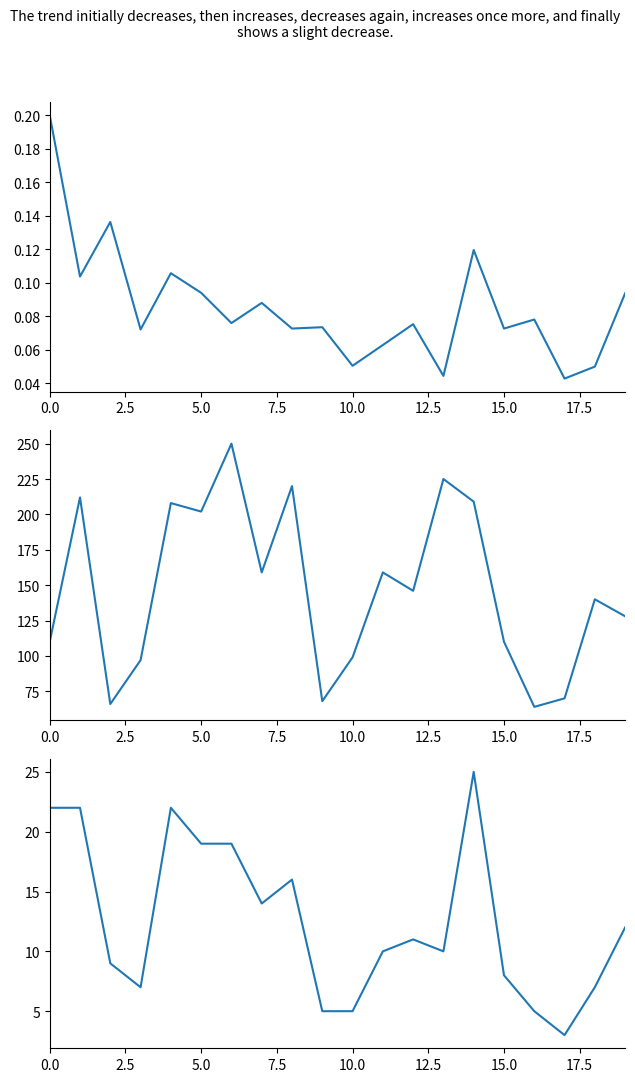

What is the greatest value displayed?

250.0